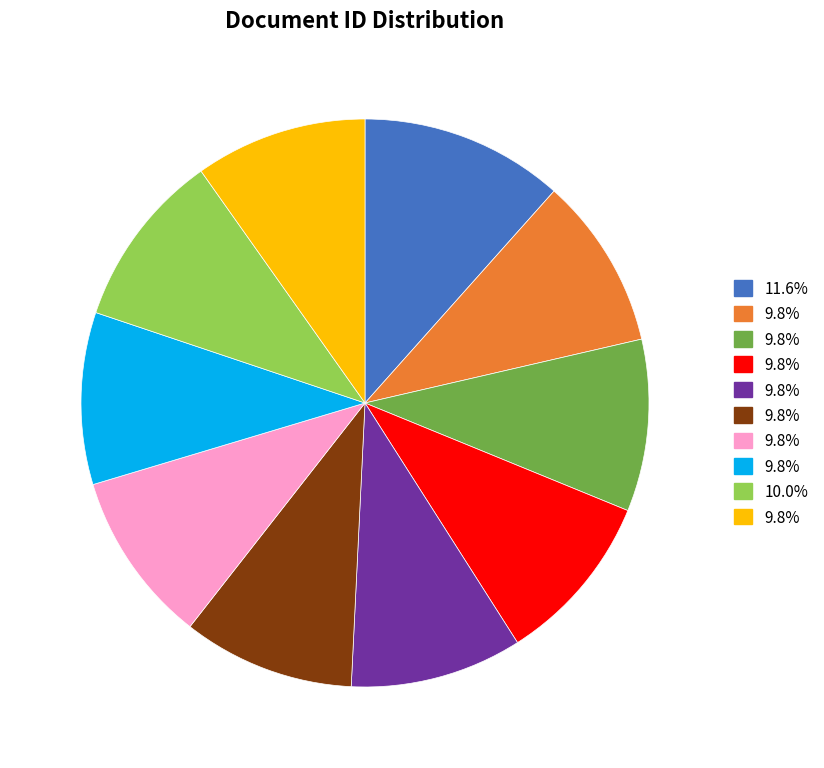

Is there any slice that represents more than half of the pie?

No